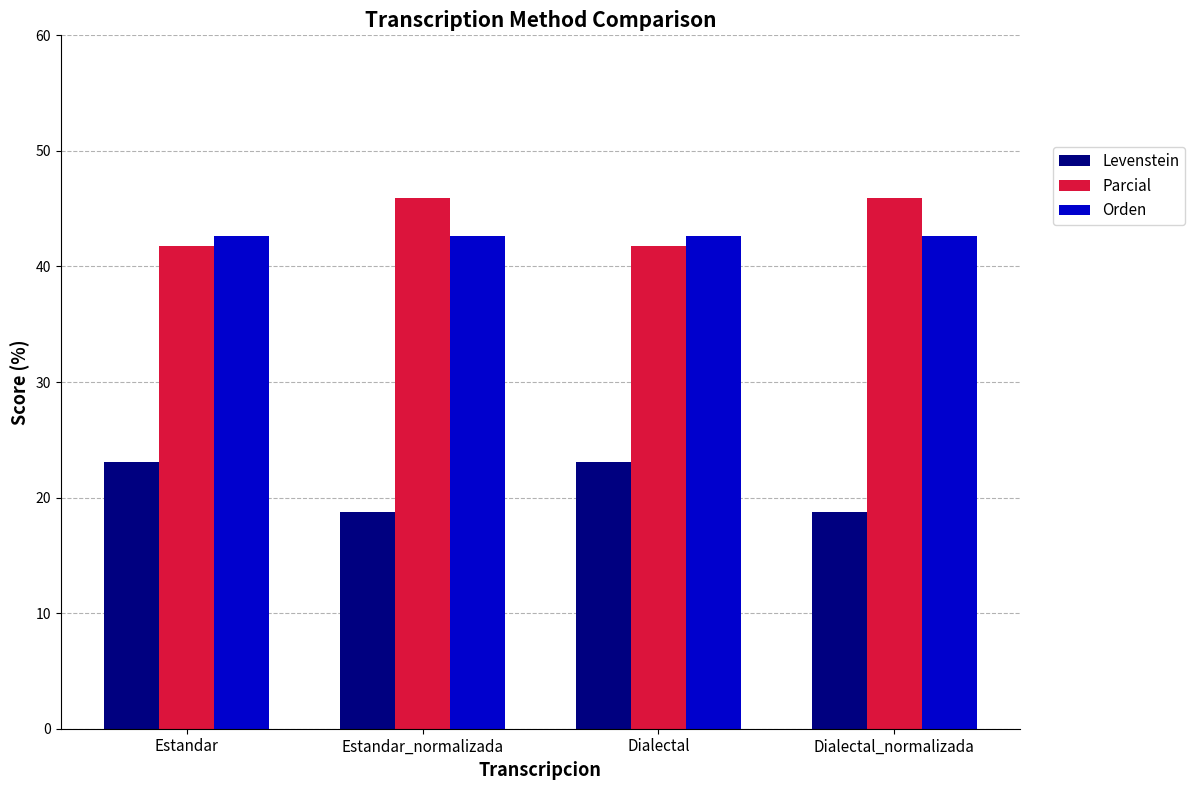

Count the number of categories in the chart.

4